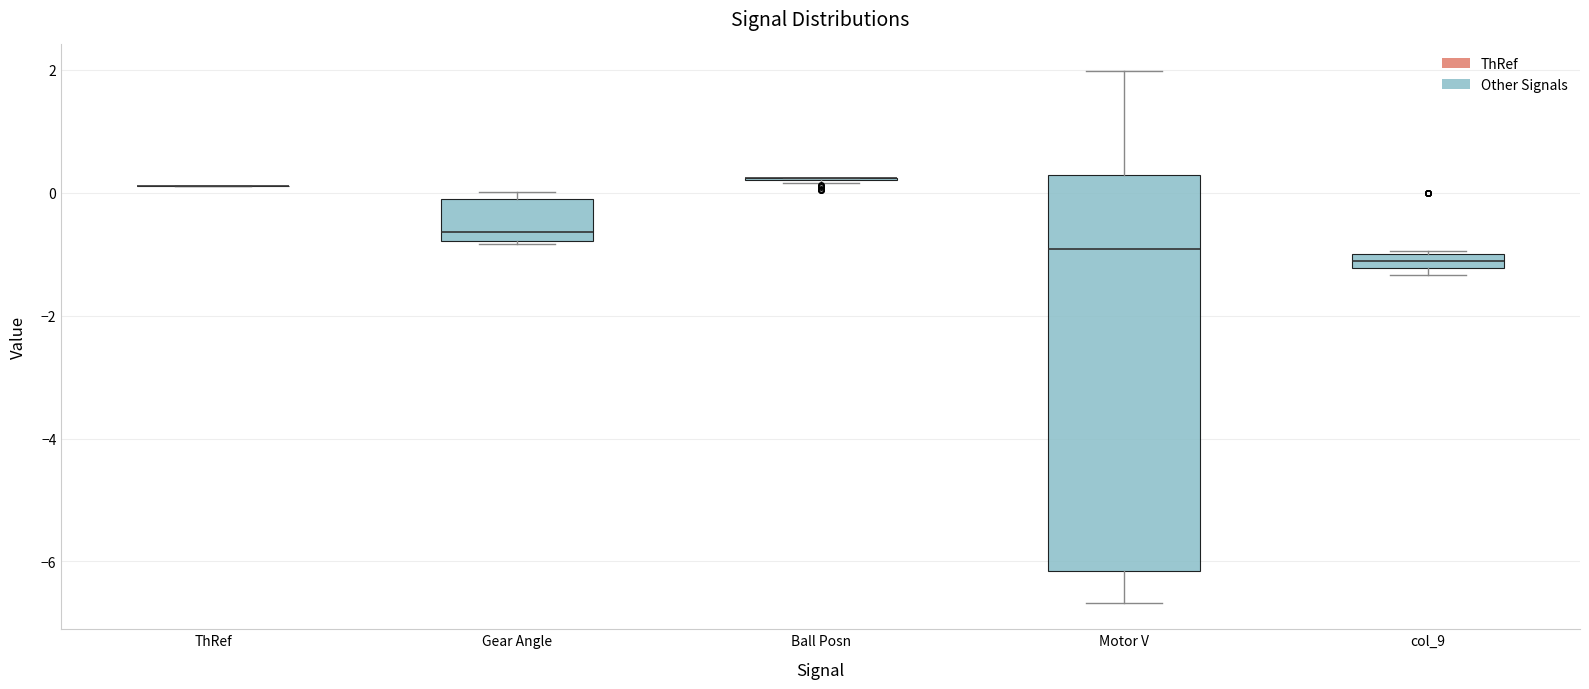

Where does the median line of the box for Motor V sit on the y-axis? The values are not printed on the chart, so give them approximately, as read against the axis.

-1.0